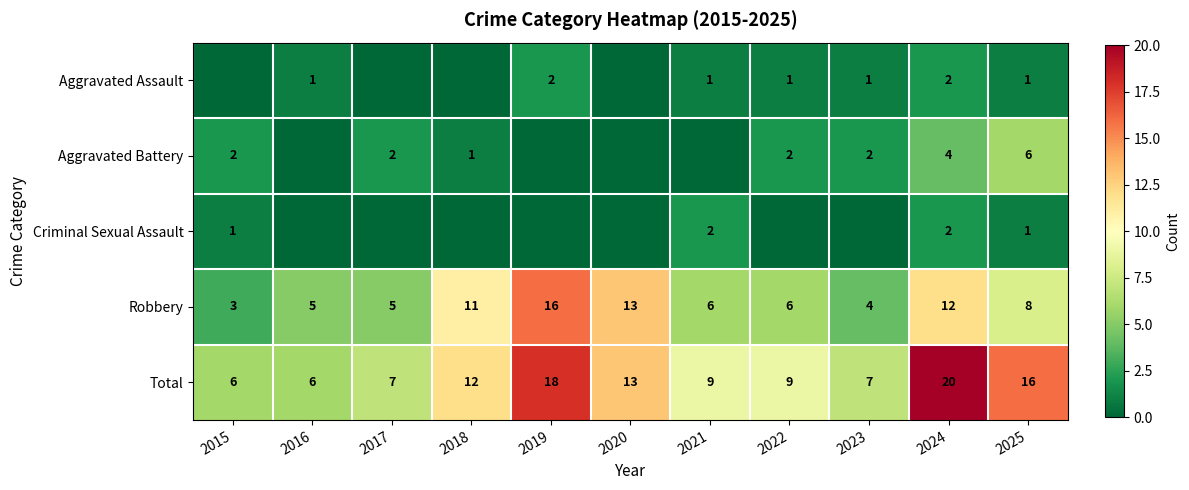

The value of Robbery at 2023 is 4. True or false?

True